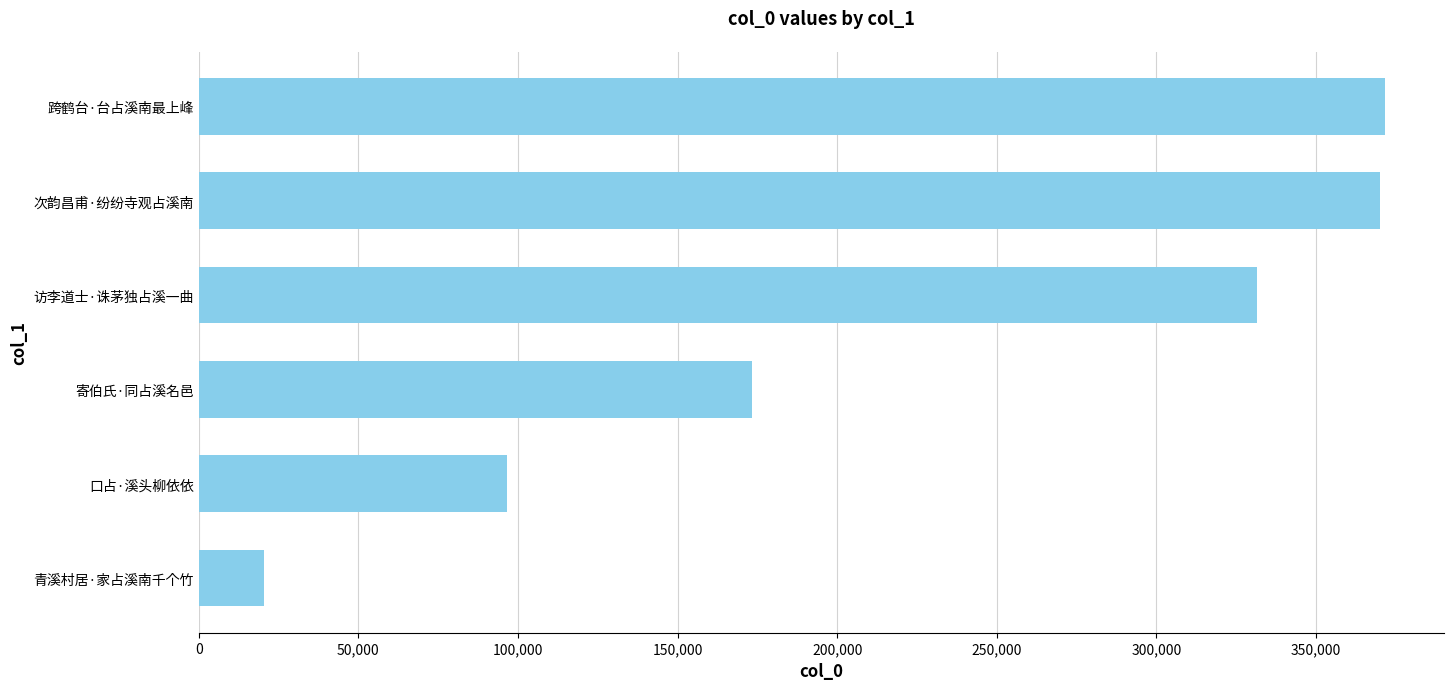

Read the value at 跨鹤台·台占溪南最上峰.

371477